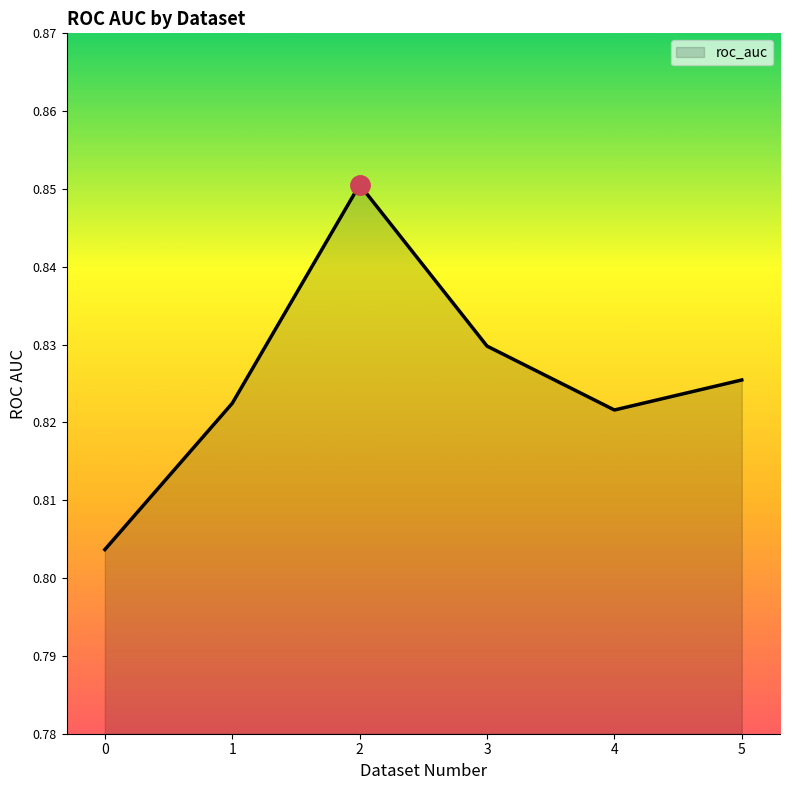

Between 0 and 5, which is larger?

5